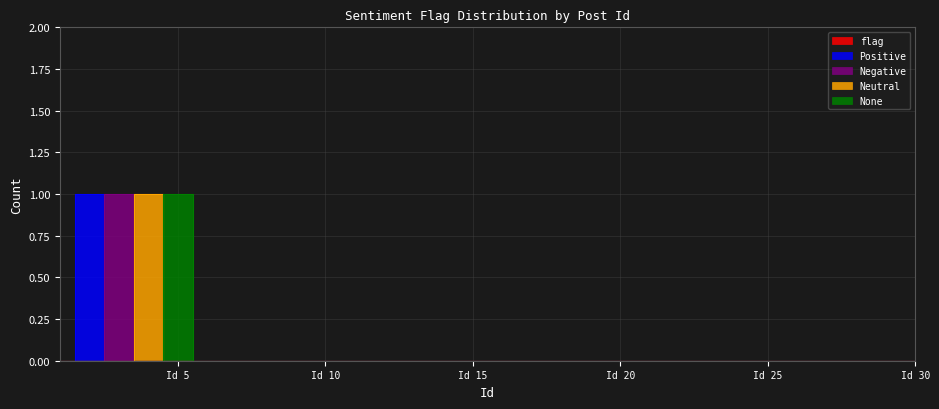

Reading left to right, list all the values displayed in this chart.

Positive: 0	1	0	0	0	0	0	0	0	0	0	0	0	0	0	0	0	0	0	0	0	0	0	0	0	0	0	0	0	0
Negative: 0	0	1	0	0	0	0	0	0	0	0	0	0	0	0	0	0	0	0	0	0	0	0	0	0	0	0	0	0	0
Neutral: 0	0	0	1	0	0	0	0	0	0	0	0	0	0	0	0	0	0	0	0	0	0	0	0	0	0	0	0	0	0
None: 0	0	0	0	1	0	0	0	0	0	0	0	0	0	0	0	0	0	0	0	0	0	0	0	0	0	0	0	0	0